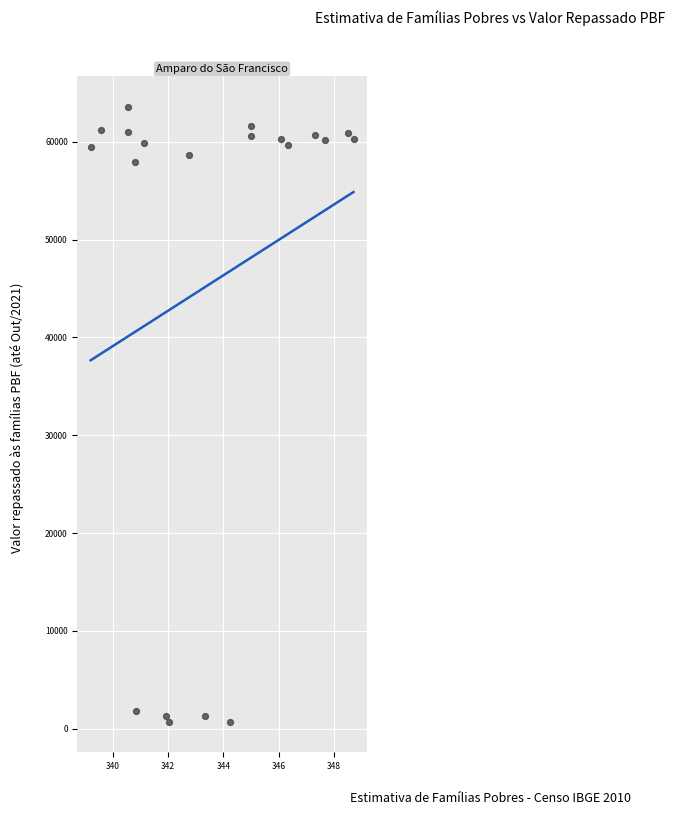

What is the range of Y values (max minus min)?

62883